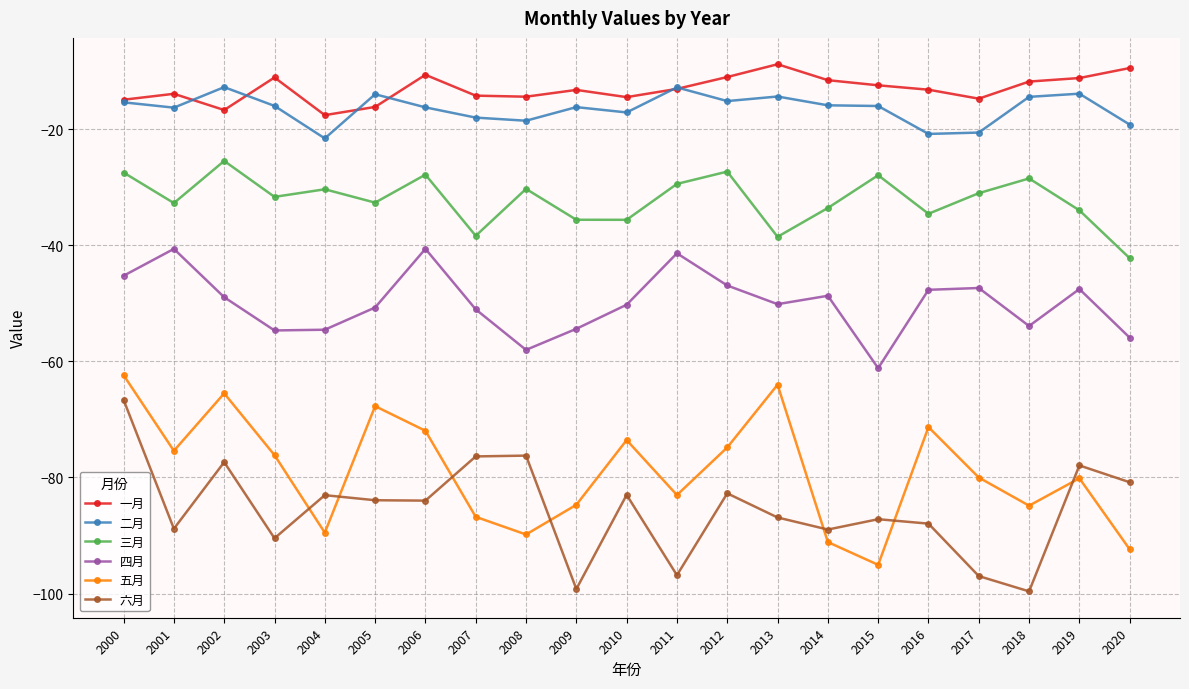

What is the highest value of the 六月 series?

-66.6